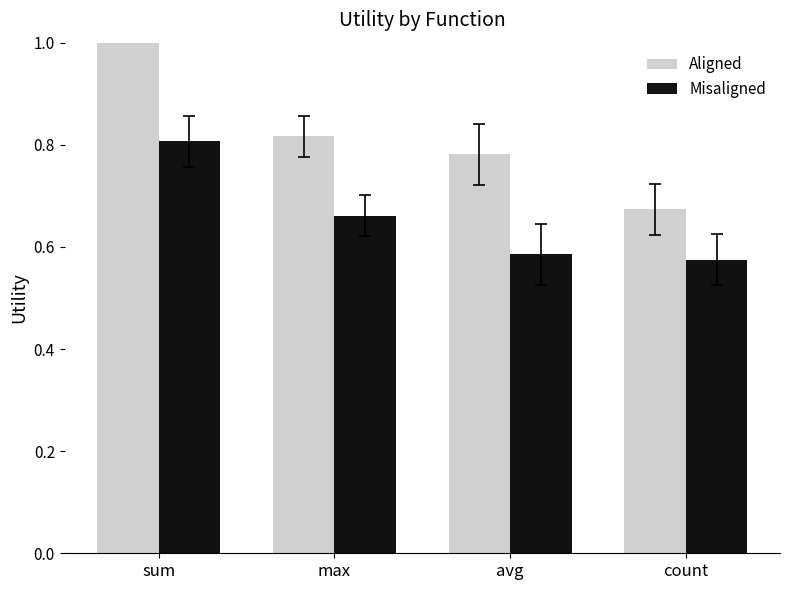

What is the label of the 3rd bar from the right?

max